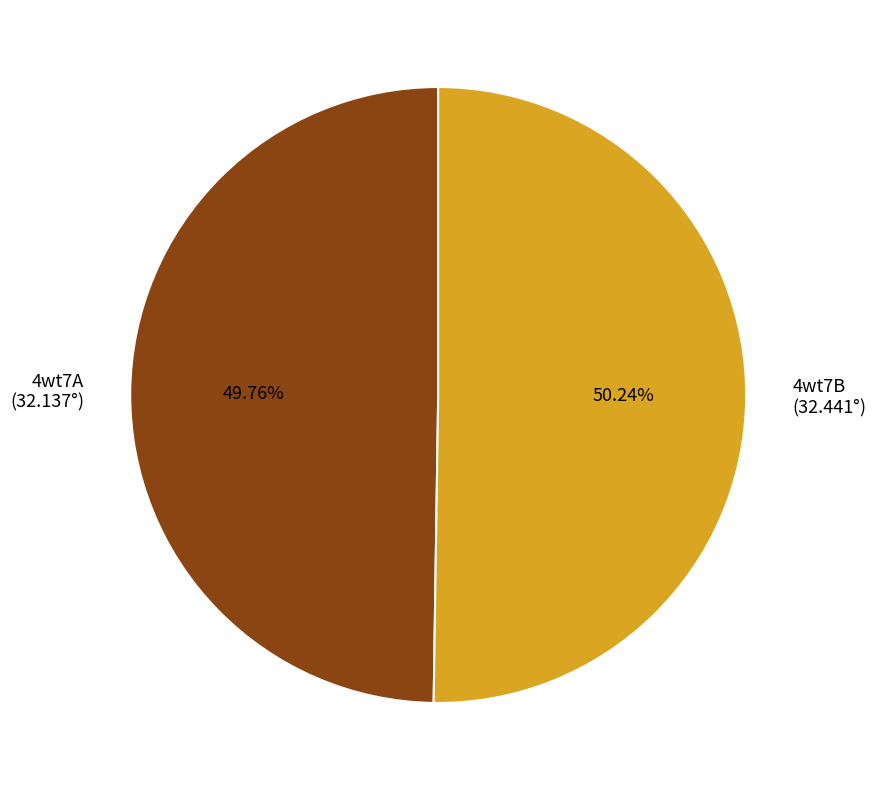

True or false: 4wt7A accounts for 50% of the total.

True